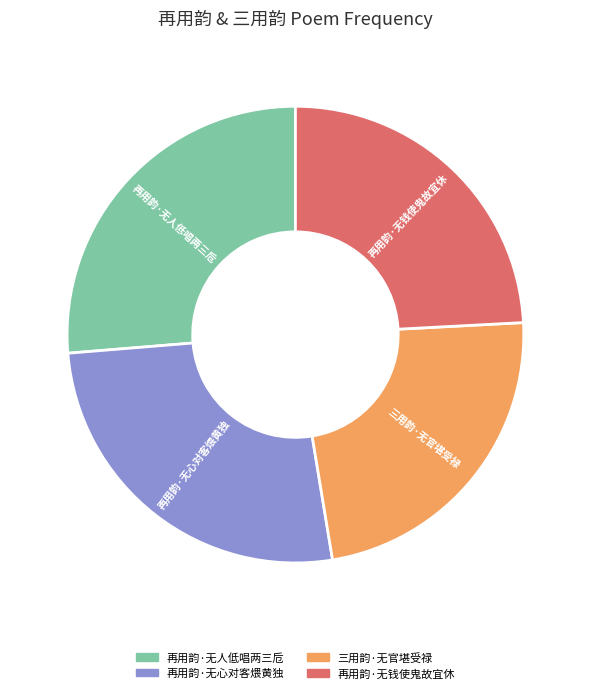

What is the smallest slice in the pie chart?

三用韵·无官堪受禄